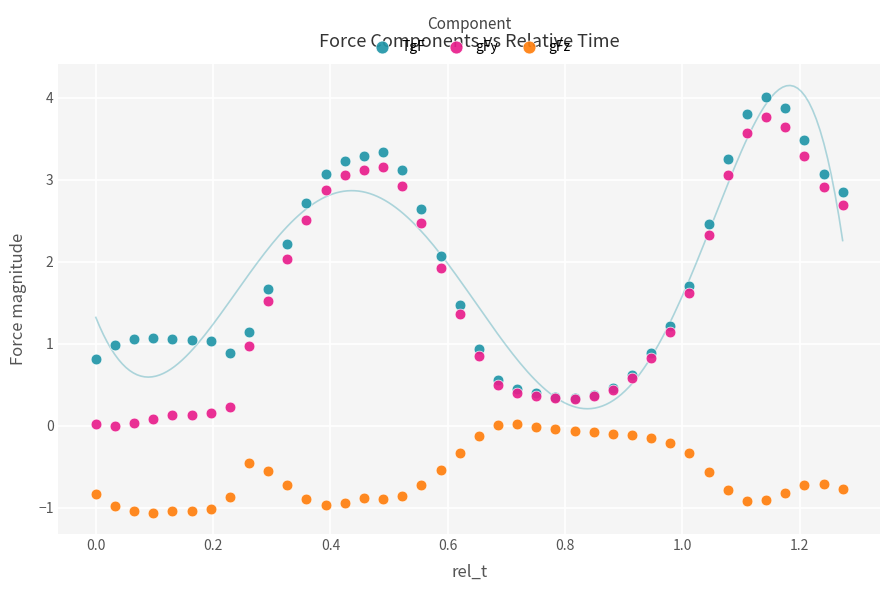

What are all the series names shown in the legend?

TgF, gFy, gFz